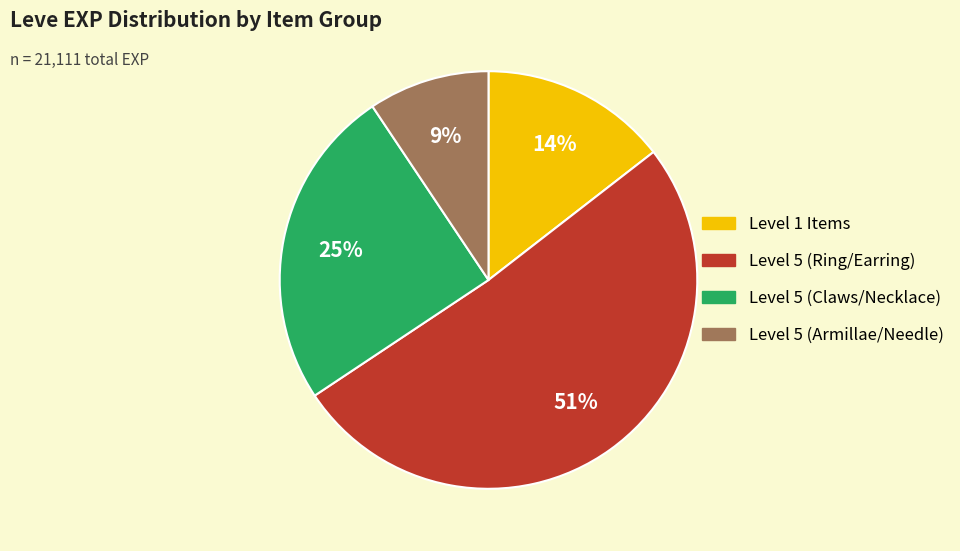

To the nearest percent, what is the difference between the largest and smallest slice percentages?

42%